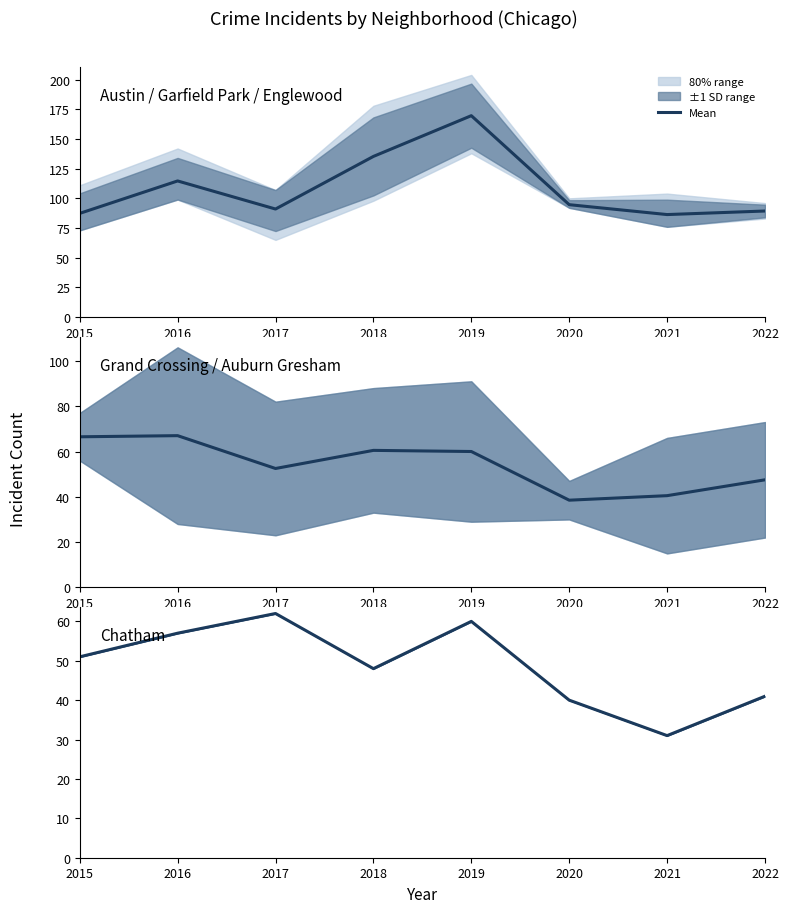

List the labels in order of value, largest first.

2017, 2019, 2016, 2015, 2018, 2022, 2020, 2021